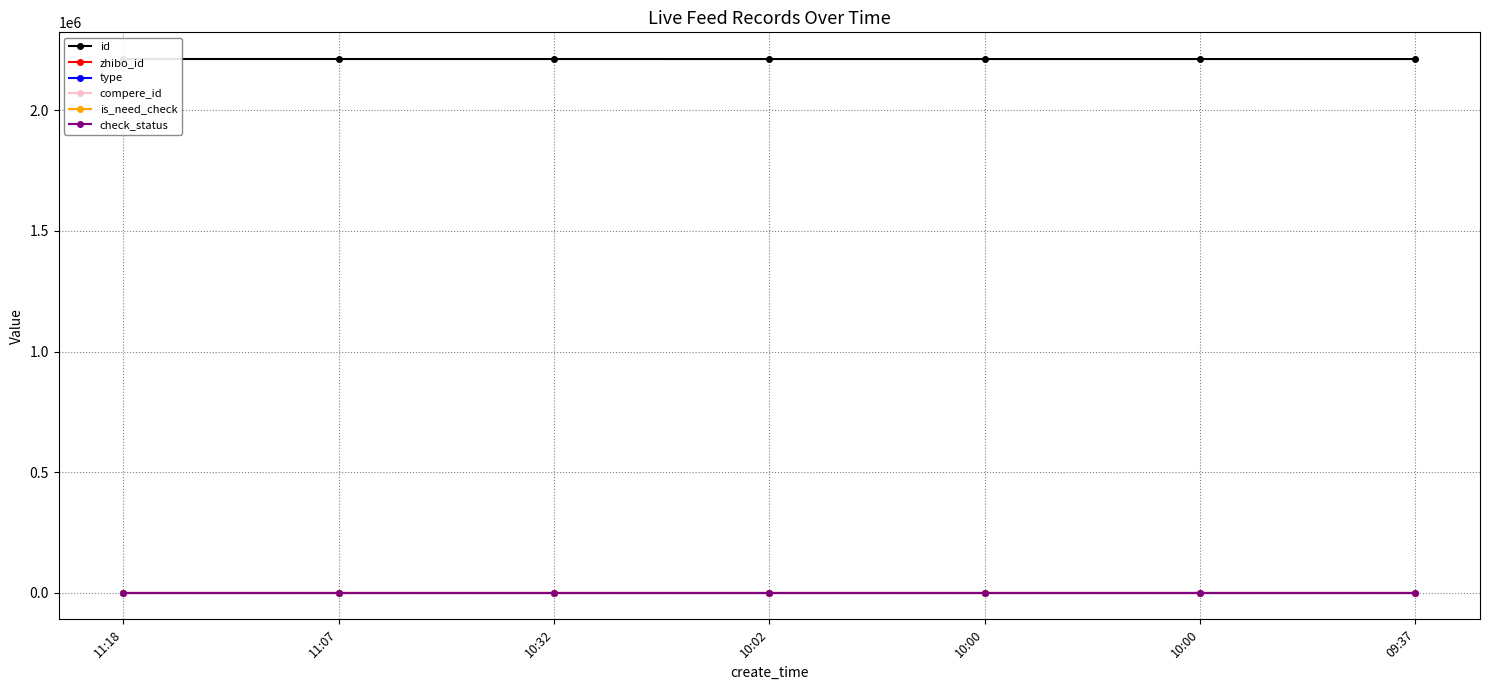

At which category does the chart reach its peak across all series?

11:18